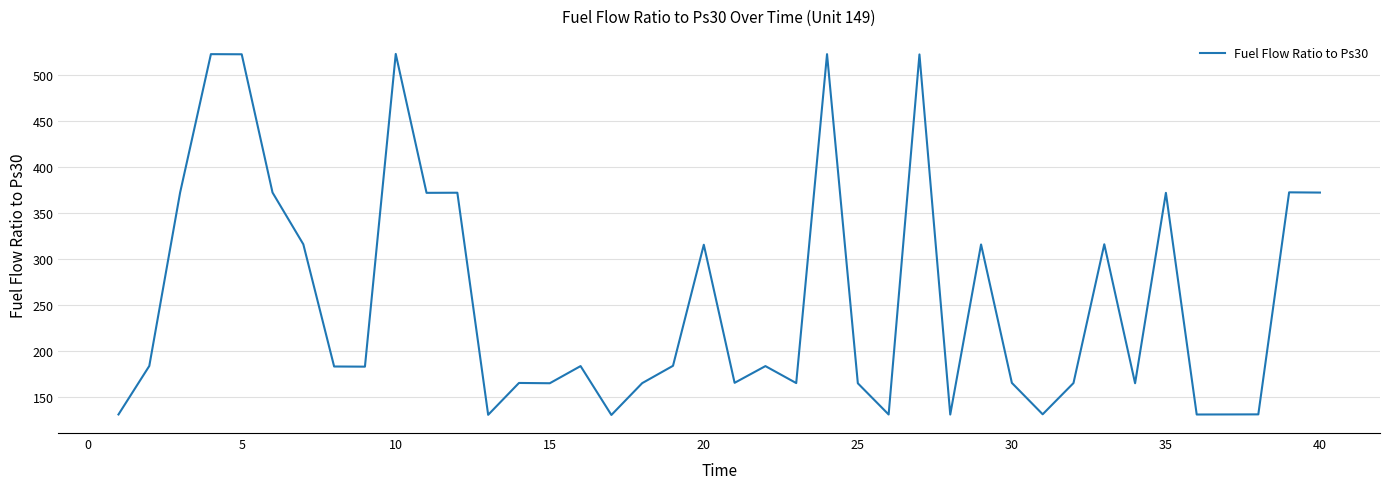

How many values are below 183?

20